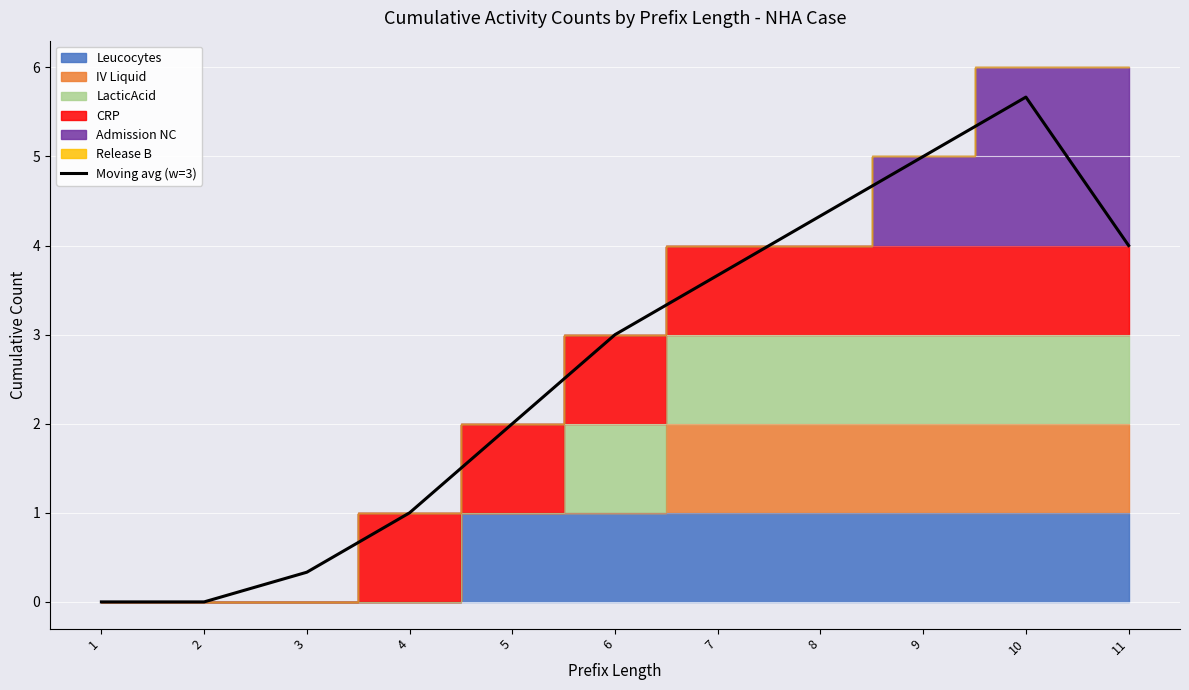

How many points are higher than both their immediate neighbors (excluding endpoints)?

1